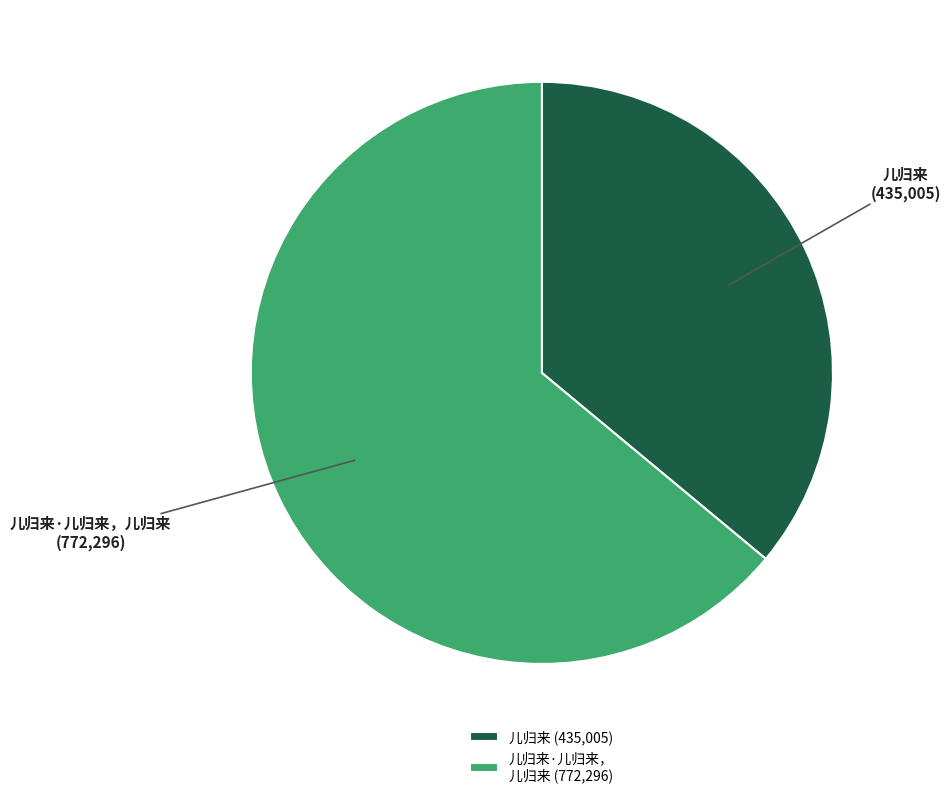

Which slice is the largest?

儿归来·儿归来， 儿归来 (772,296)